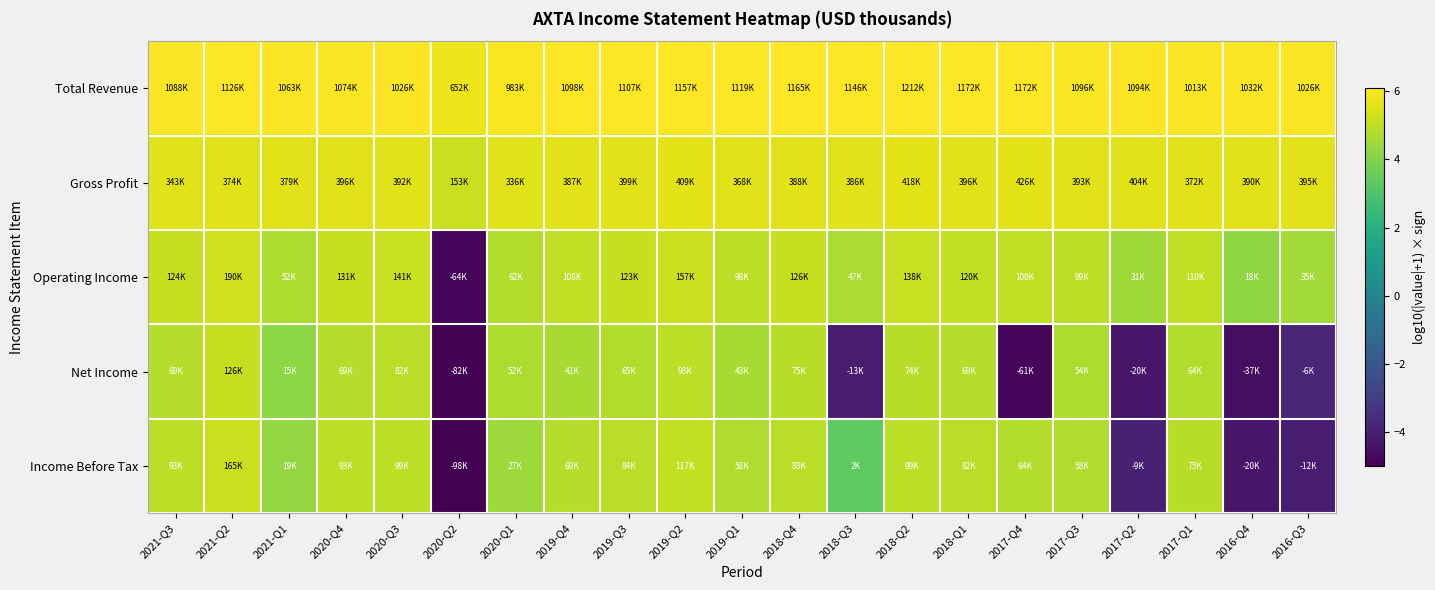

What is the smallest value displayed?

-5.0